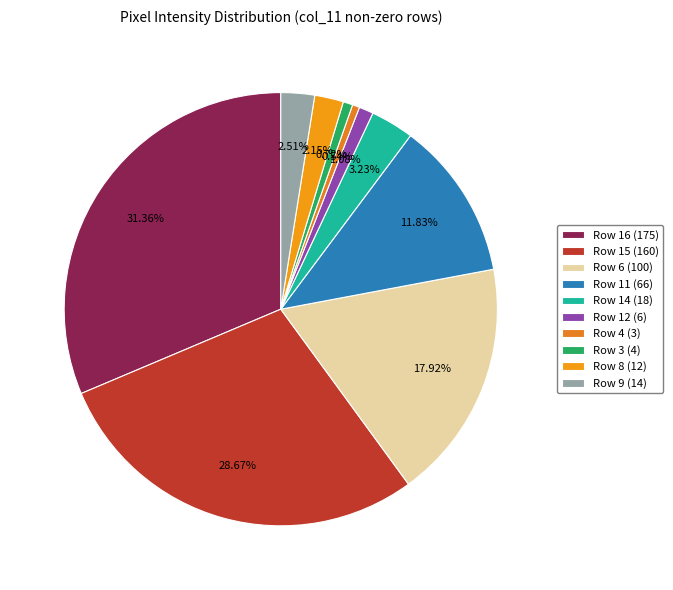

Rank the categories by value from highest to lowest.

col_11=175, col_11=160, col_11=100, col_11=66, col_11=18, col_11=14, col_11=12, col_11=6, col_11=4, col_11=3